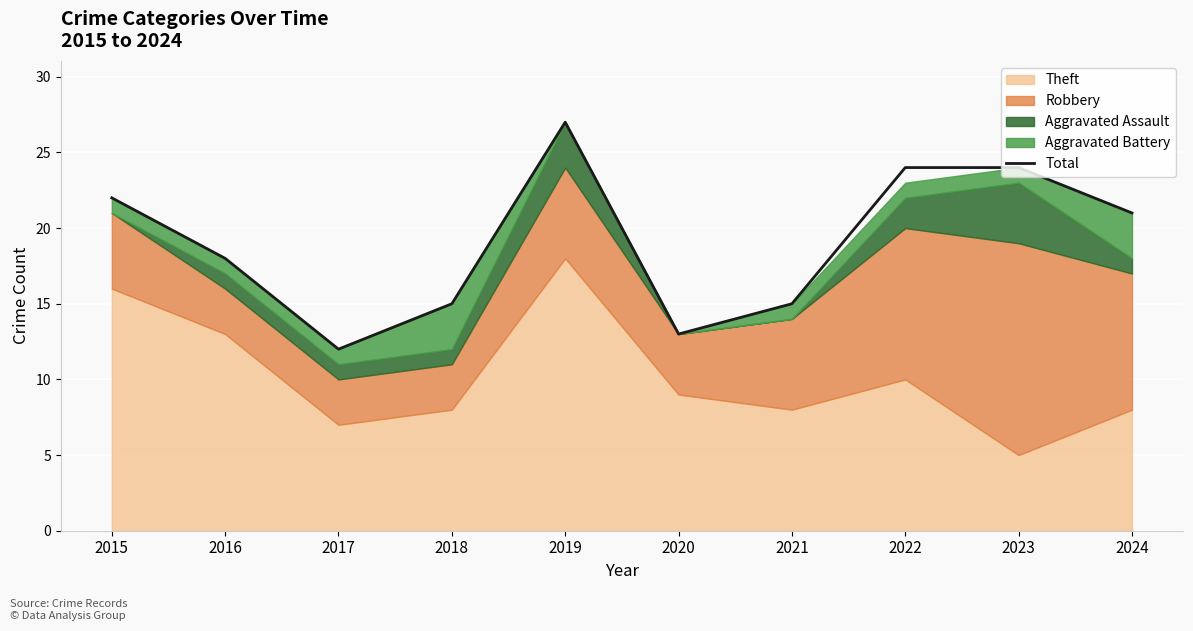

Reading left to right, list all the values displayed in this chart.

22	18	12	15	27	13	15	24	24	21